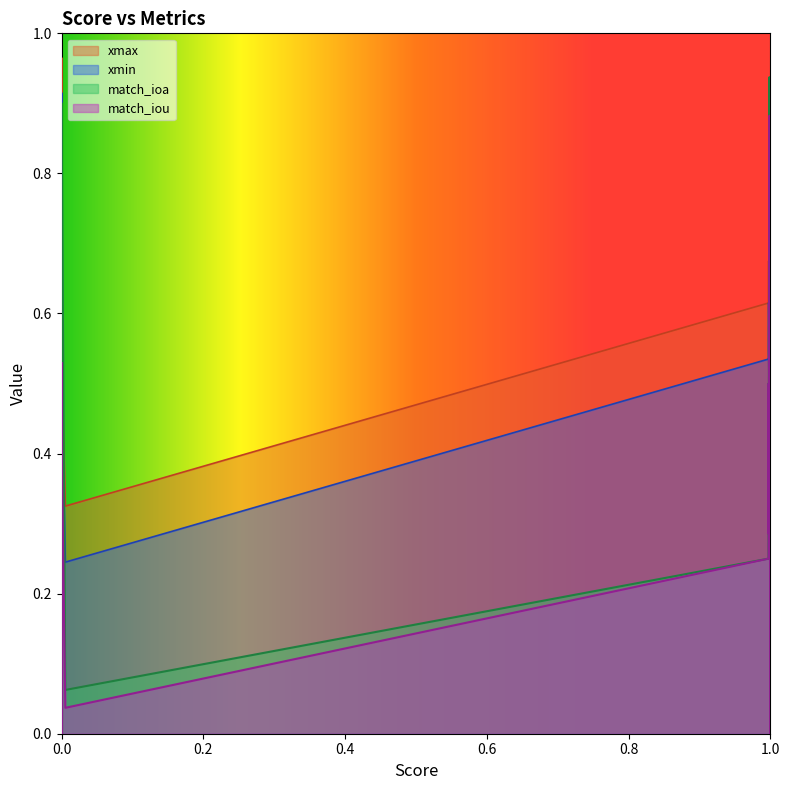

The value of match_iou at 38 is 0.0. True or false?

True